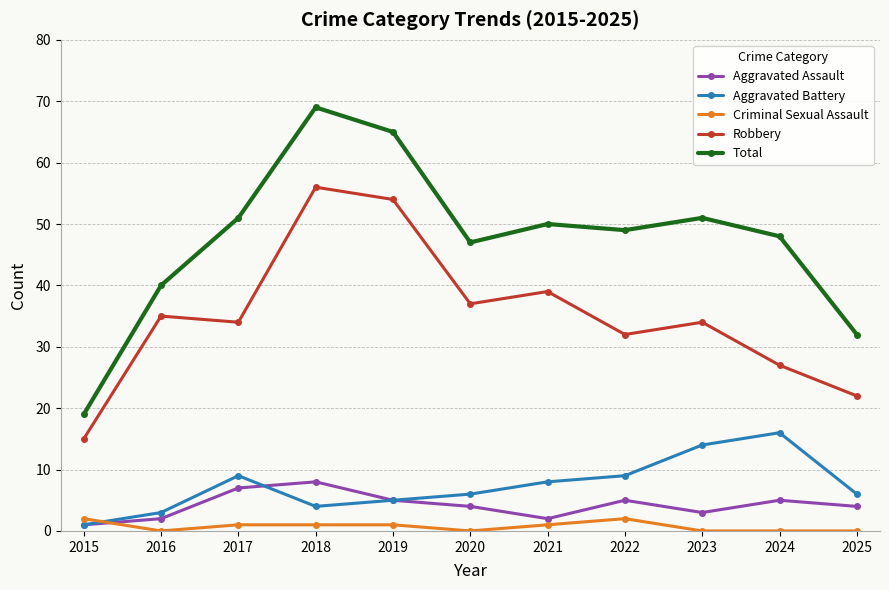

Which series changed the most between 2016 and 2019?

Total